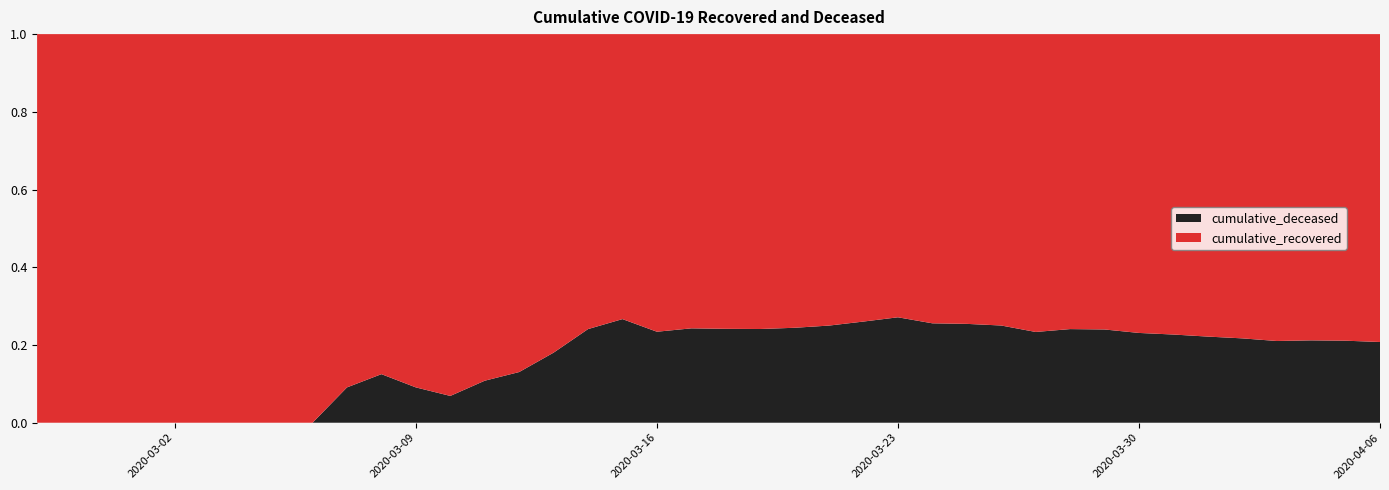

Reading right to left, what are all the values shown in this chart?

cumulative_recovered: 2020-04-06=4028	2020-04-05=3730	2020-04-04=3540	2020-04-03=3349	2020-04-02=3033	2020-04-01=2746	2020-03-31=2456	2020-03-30=2130	2020-03-29=1837	2020-03-28=1635	2020-03-27=1434	2020-03-26=1154	2020-03-25=938	2020-03-24=768	2020-03-23=607	2020-03-22=500	2020-03-21=423	2020-03-20=334	2020-03-19=258	2020-03-18=204	2020-03-17=159	2020-03-16=121	2020-03-15=77	2020-03-14=63	2020-03-13=50	2020-03-12=40	2020-03-11=33	2020-03-10=27	2020-03-09=20	2020-03-08=14	2020-03-07=10	2020-03-06=9	2020-03-05=9	2020-03-04=8	2020-03-03=6	2020-03-02=5	2020-03-01=4	2020-02-29=4	2020-02-28=4	2020-02-27=3
cumulative_deceased: 2020-04-06=1056	2020-04-05=998	2020-04-04=952	2020-04-03=892	2020-04-02=841	2020-04-01=782	2020-03-31=721	2020-03-30=640	2020-03-29=580	2020-03-28=519	2020-03-27=437	2020-03-26=385	2020-03-25=320	2020-03-24=264	2020-03-23=226	2020-03-22=176	2020-03-21=141	2020-03-20=108	2020-03-19=82	2020-03-18=65	2020-03-17=51	2020-03-16=37	2020-03-15=28	2020-03-14=20	2020-03-13=11	2020-03-12=6	2020-03-11=4	2020-03-10=2	2020-03-09=2	2020-03-08=2	2020-03-07=1	2020-03-06=0	2020-03-05=0	2020-03-04=0	2020-03-03=0	2020-03-02=0	2020-03-01=0	2020-02-29=0	2020-02-28=0	2020-02-27=0